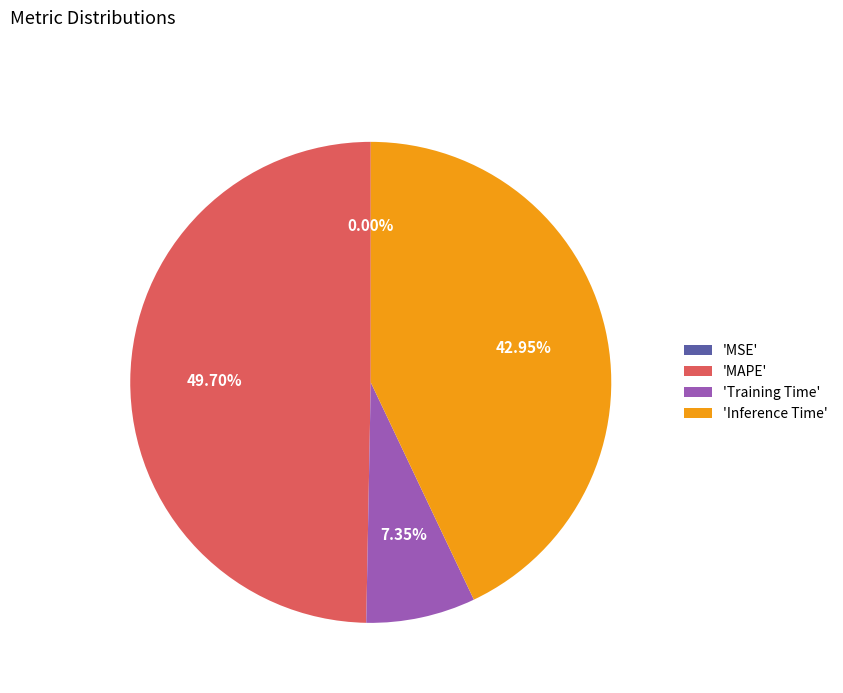

Which category has the biggest portion of the pie?

'MAPE'